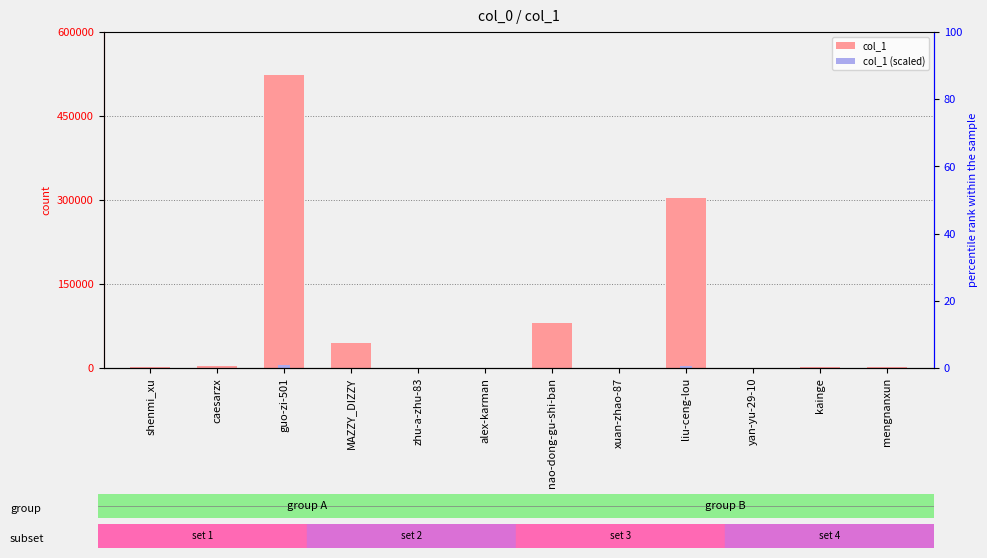

Is it true that col_1 (scaled) equals 7533.6 at guo-zi-501?

False